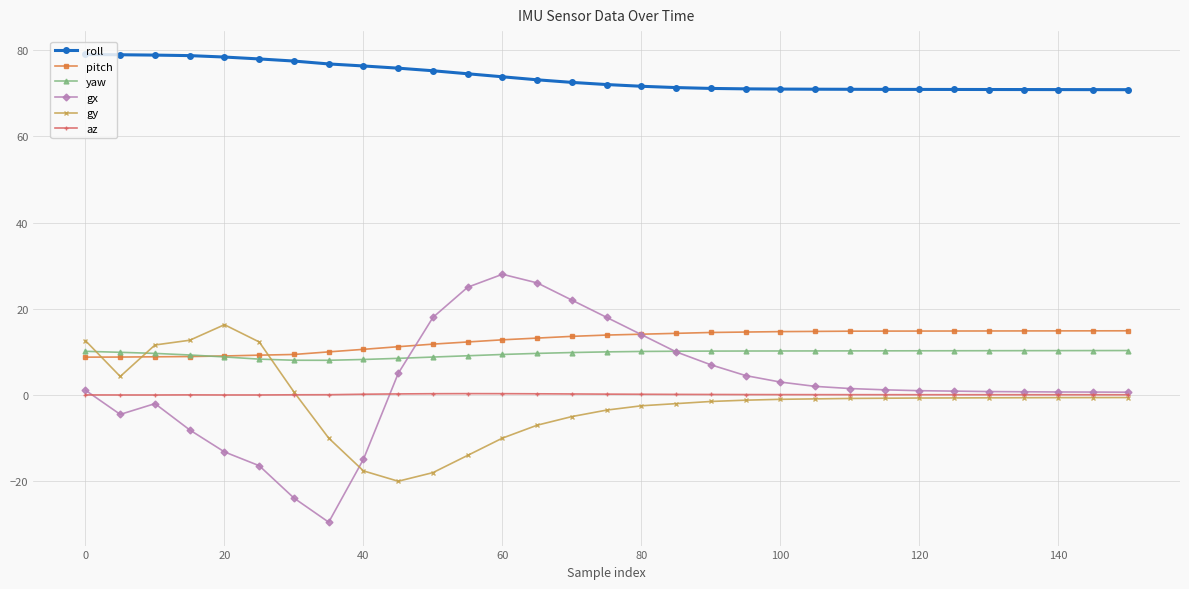

What is the difference between the second highest and minimum values in the roll series?

8.1